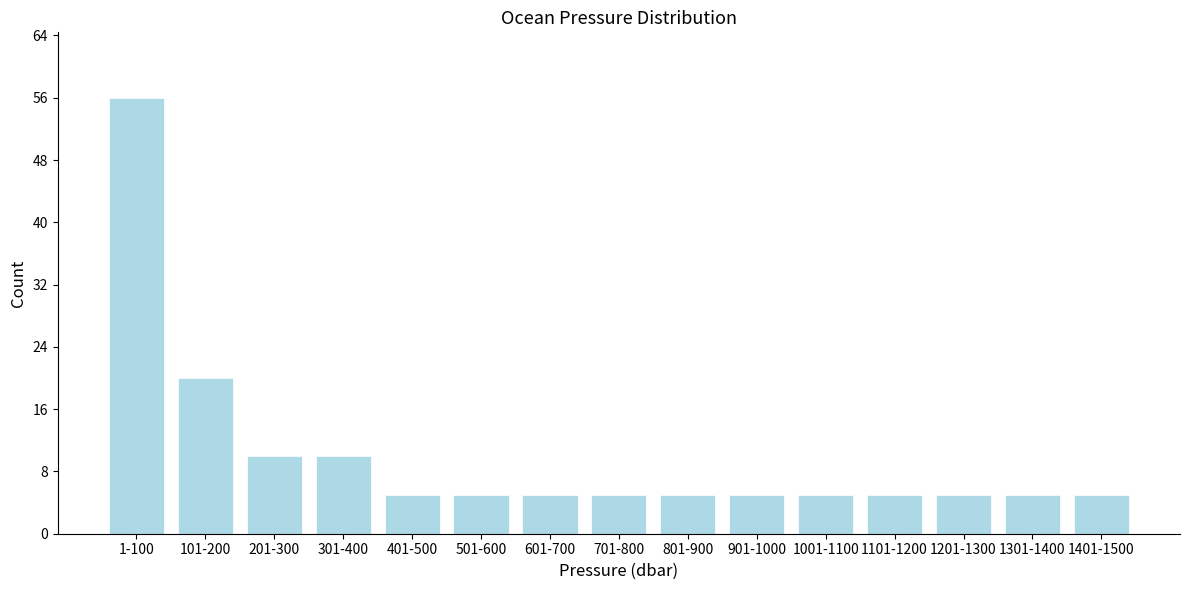

Reading left to right, extract all data points from this chart.

1-100=56	101-200=20	201-300=10	301-400=10	401-500=5	501-600=5	601-700=5	701-800=5	801-900=5	901-1000=5	1001-1100=5	1101-1200=5	1201-1300=5	1301-1400=5	1401-1500=5